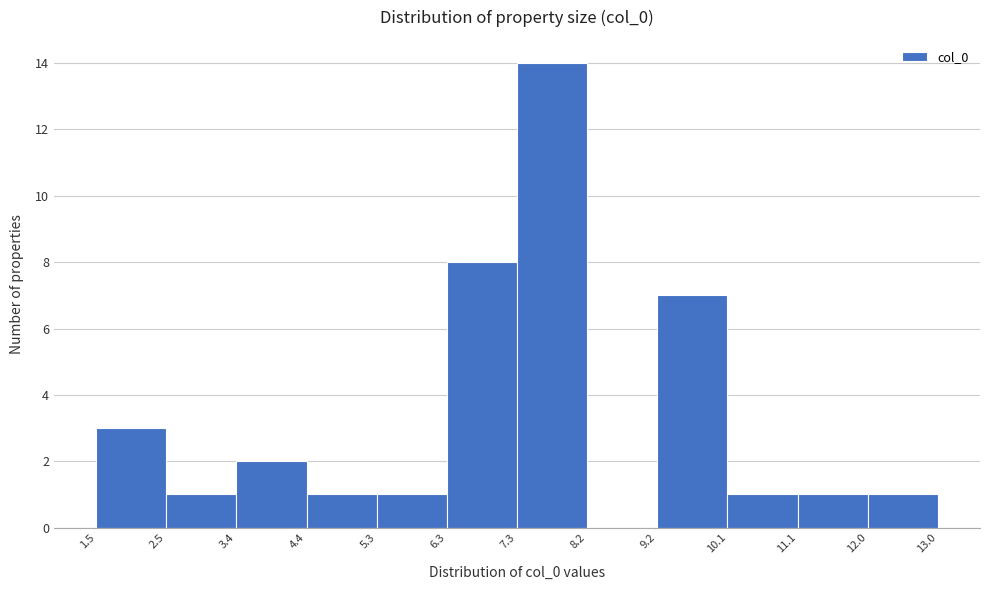

Over which range of the x-axis is the bar tallest?

7.3 to 8.2